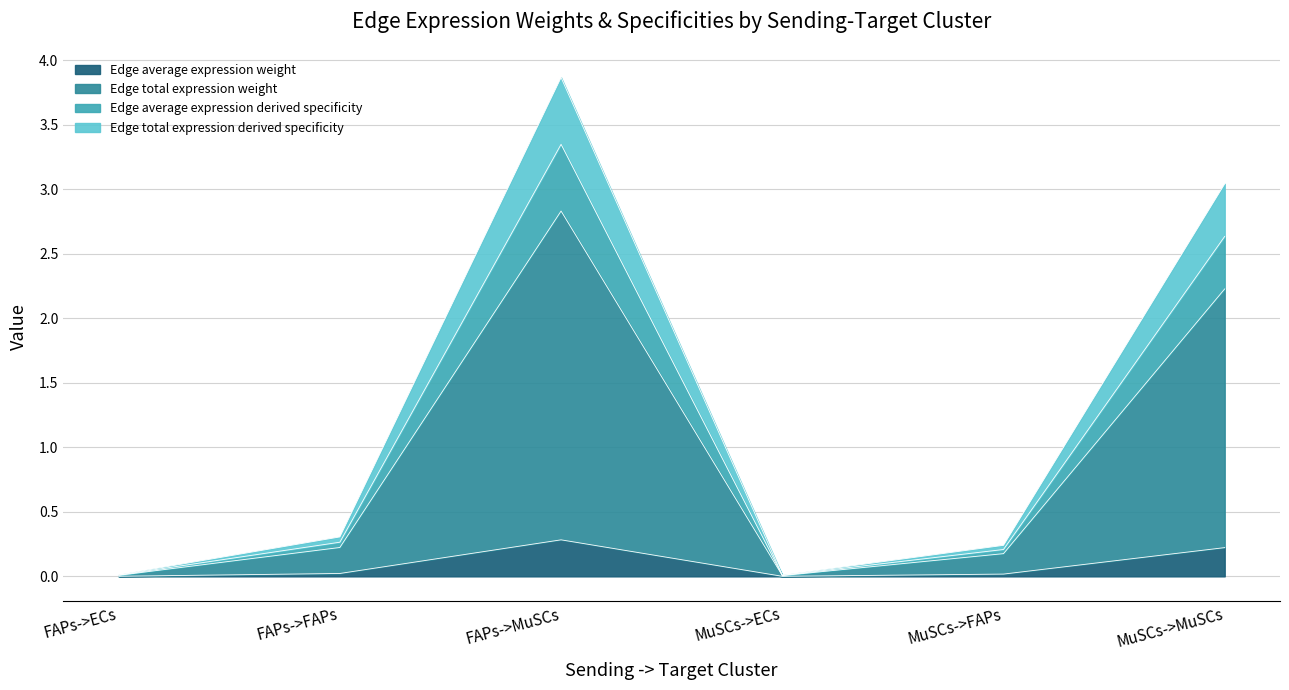

At how many categories does at least one series exceed 3?

2